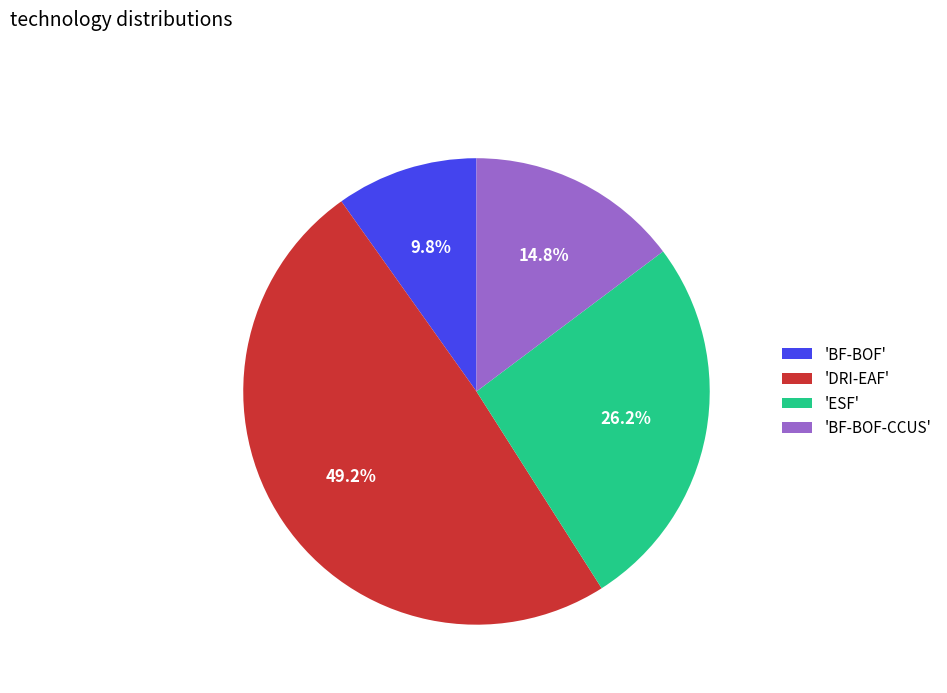

What percentage is NOT represented by 'BF-BOF'?

90.2%